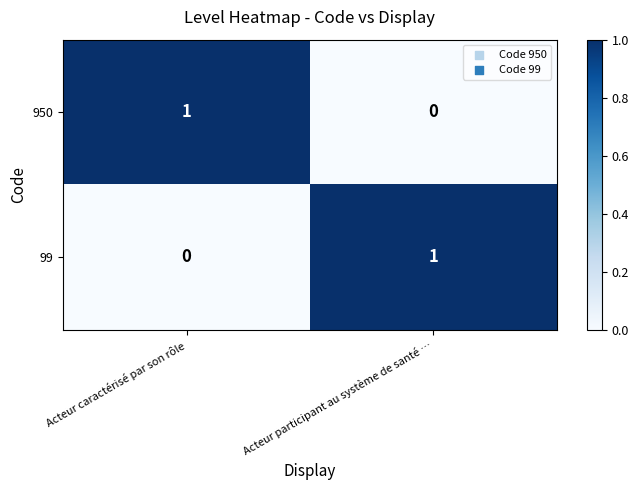

At which label is 99 closest to 0?

Acteur caractérisé par son rôle